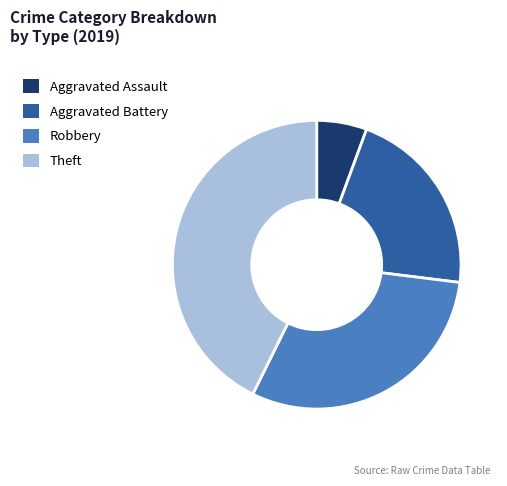

What is the ratio of the value at Aggravated Battery to the value at Aggravated Assault?

3.8